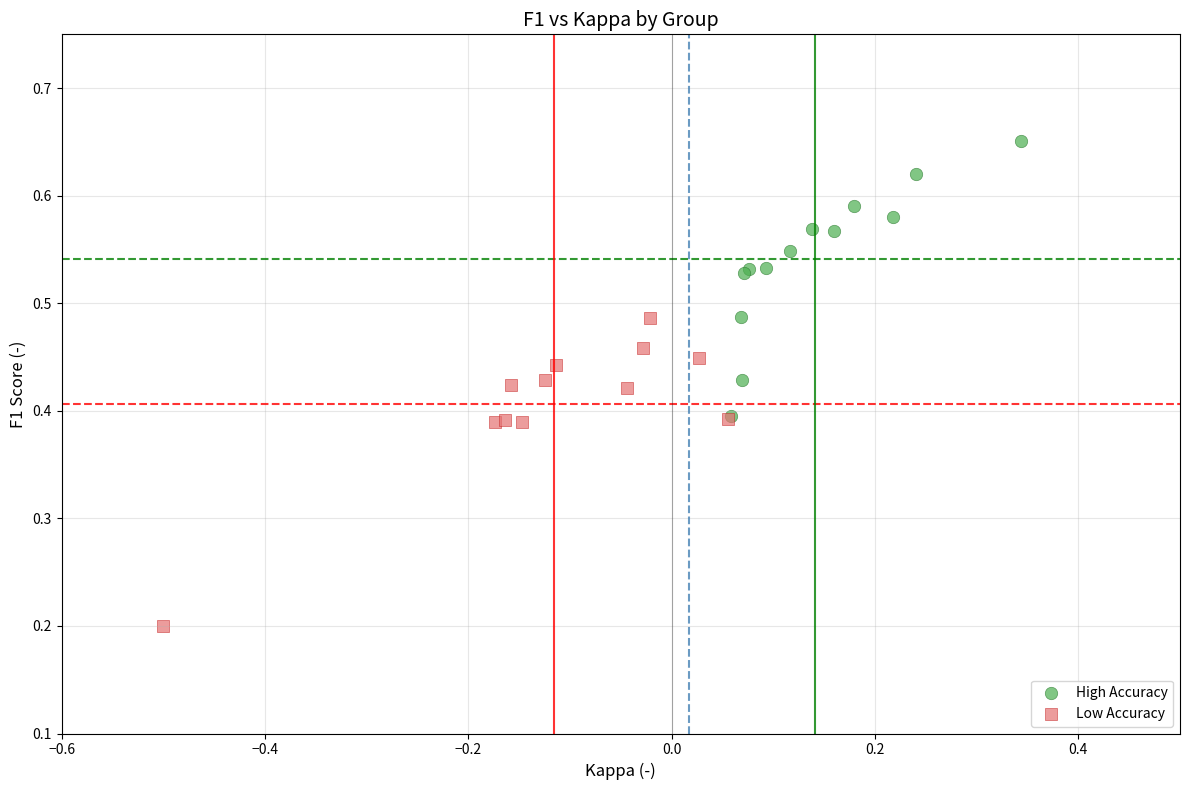

Which series contains the lowest Y value?

Low Accuracy